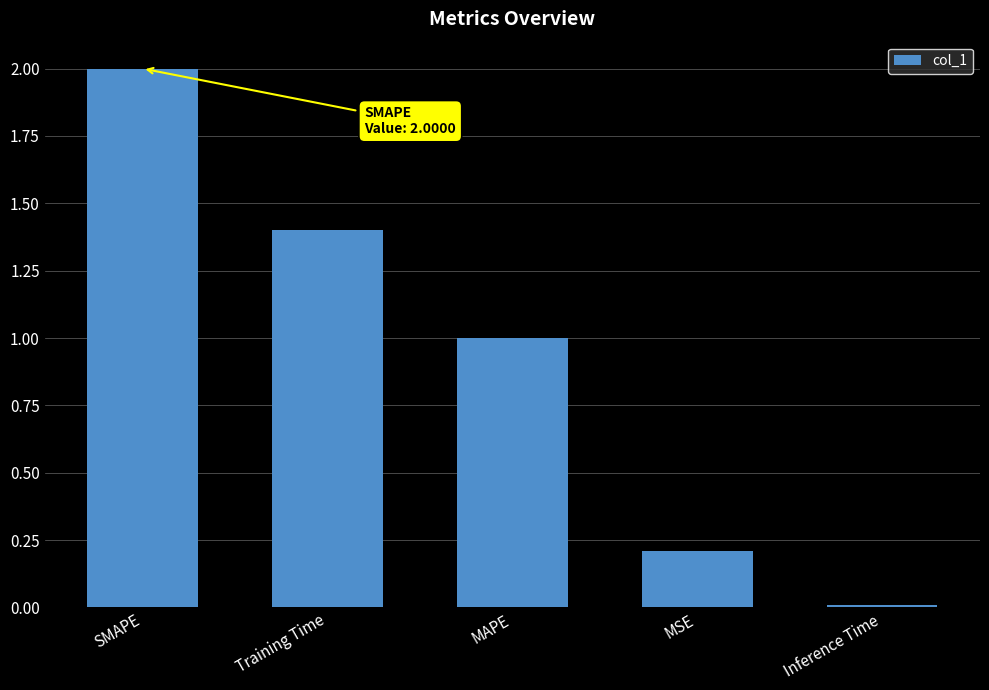

What is the sum of all values?

4.6